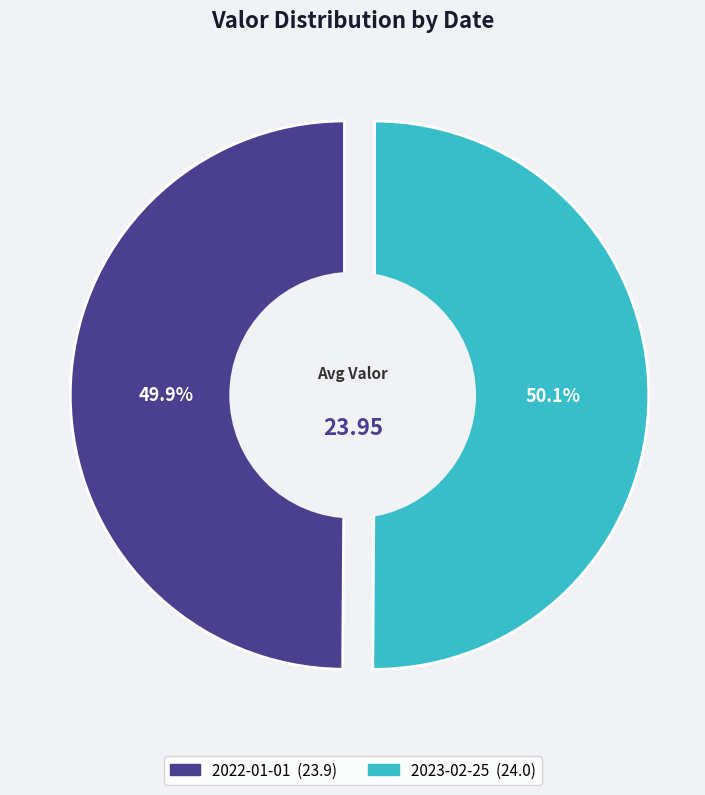

What is the majority slice?

2023-02-25